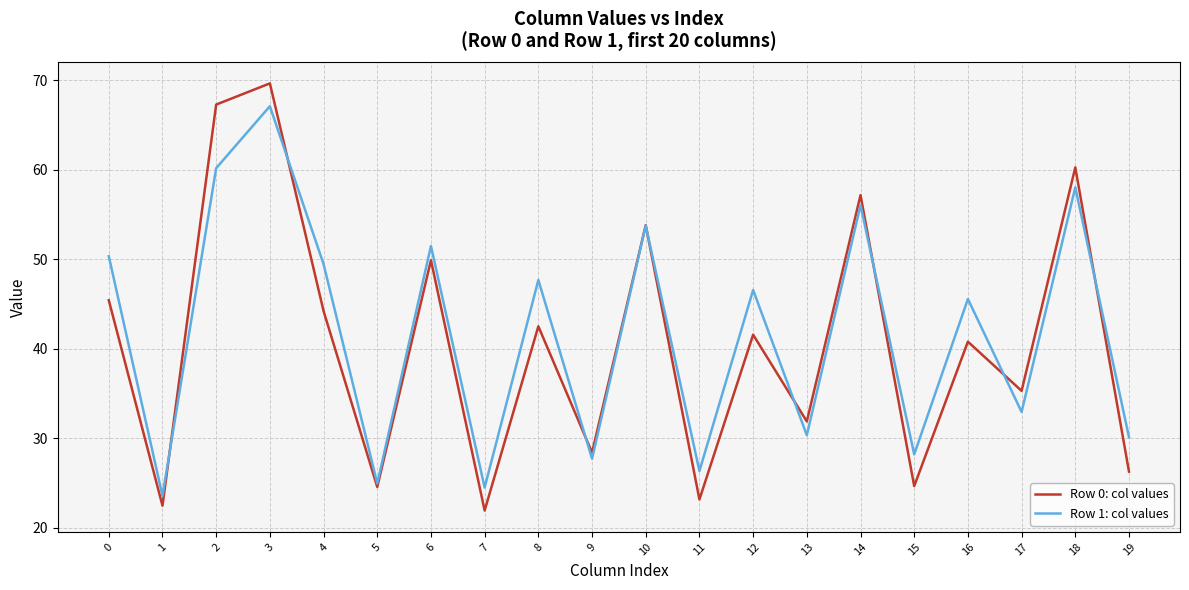

What is the approximate value of Row 1: col values at 5?

24.9